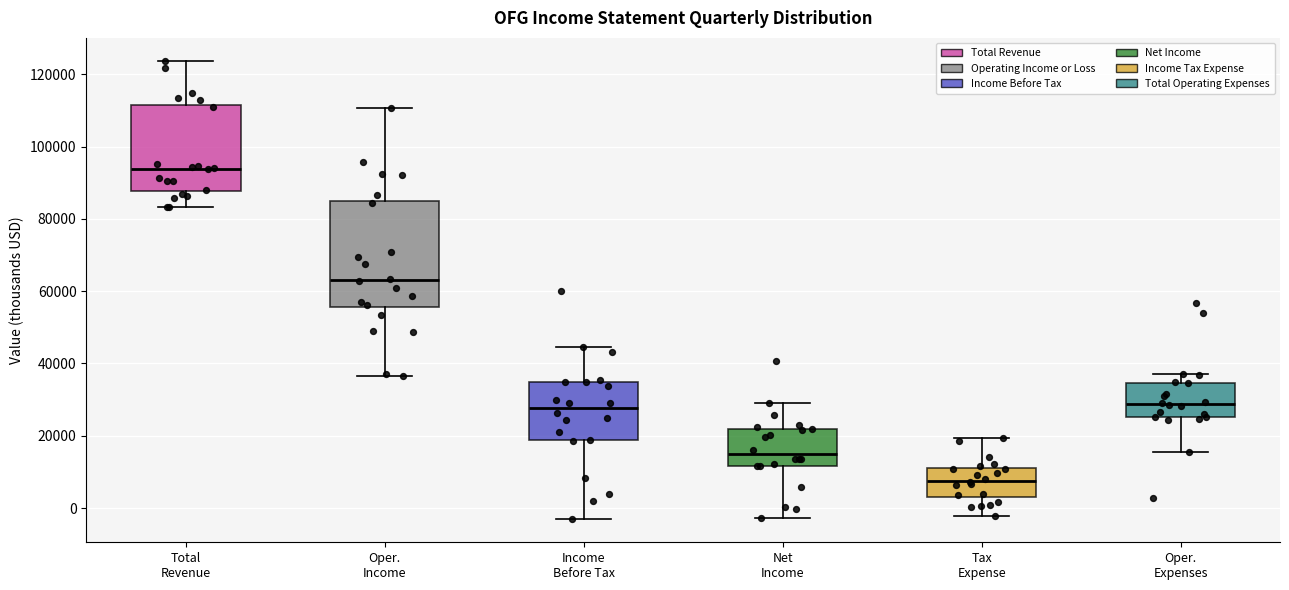

Where does the median line of the box for Income Before Tax sit on the y-axis? The values are not printed on the chart, so give them approximately, as read against the axis.

28000